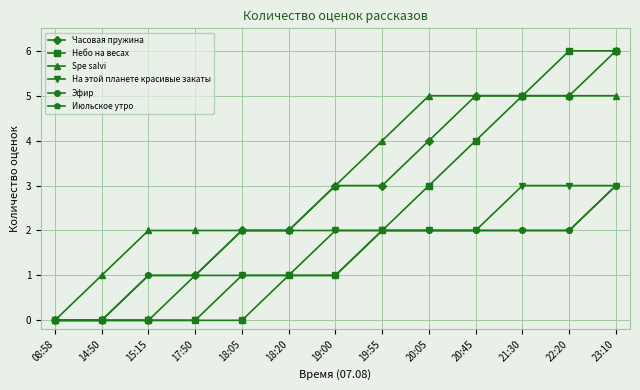

What is the average value of the Spe salvi series?

3